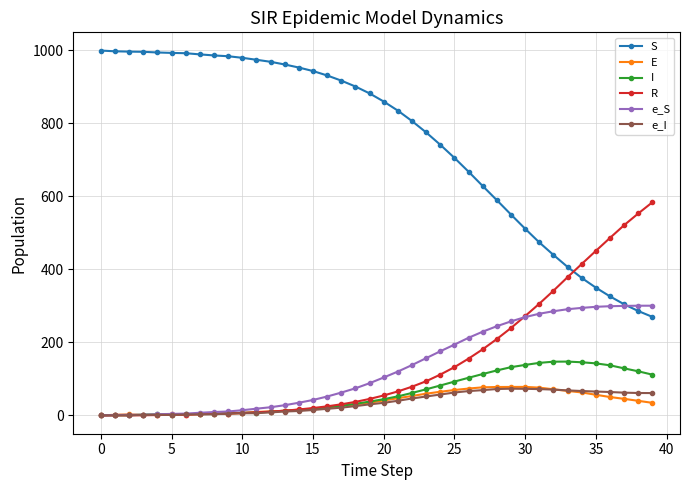

Which series has the largest range (max minus min)?

S